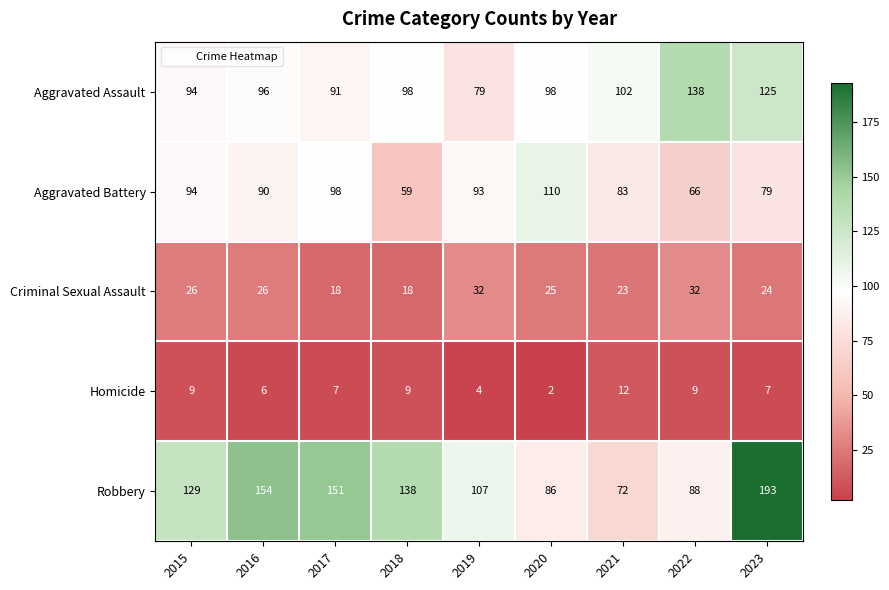

Between 2015 and 2018, which series saw the biggest shift?

Aggravated Battery